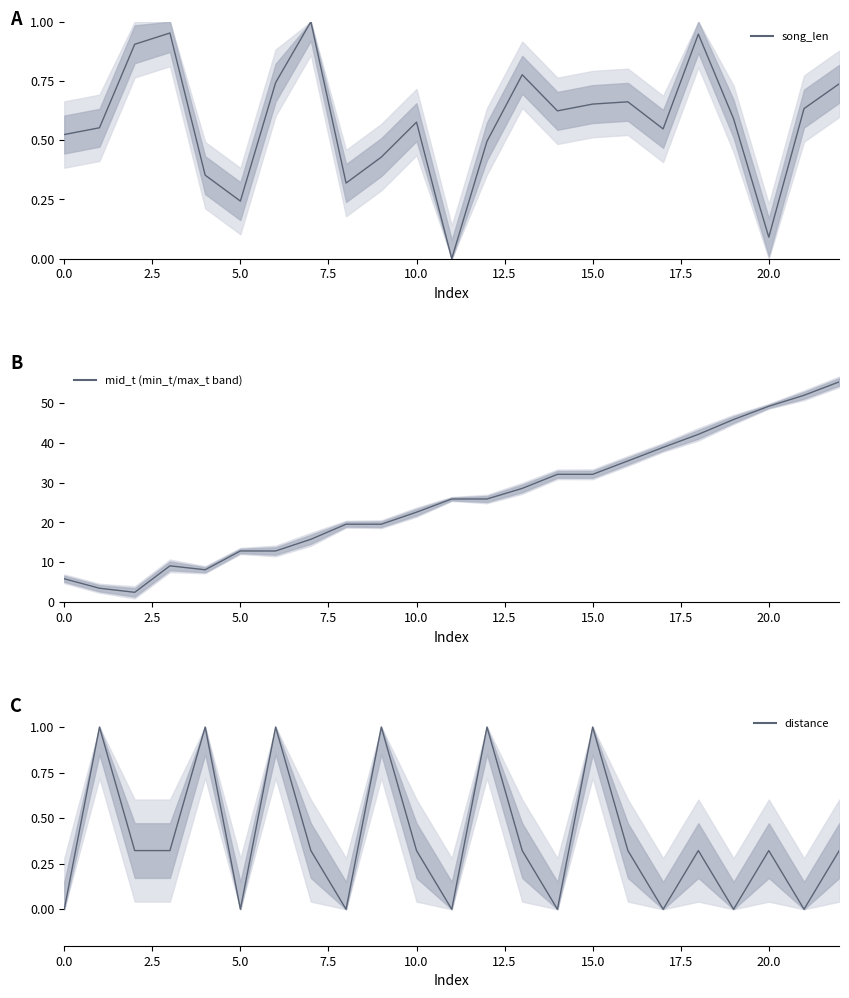

The value of song_len_line at 17 is 0.5. True or false?

True